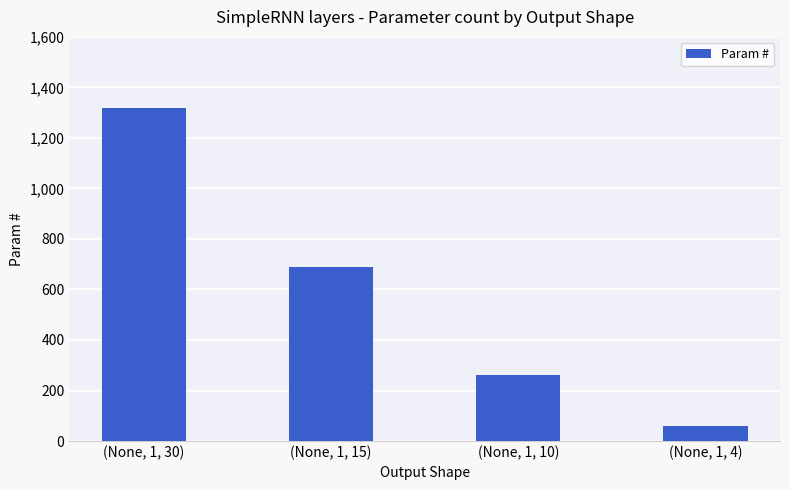

Reading right to left, extract all data points from this chart.

(None, 1, 4)=60	(None, 1, 10)=260	(None, 1, 15)=690	(None, 1, 30)=1320